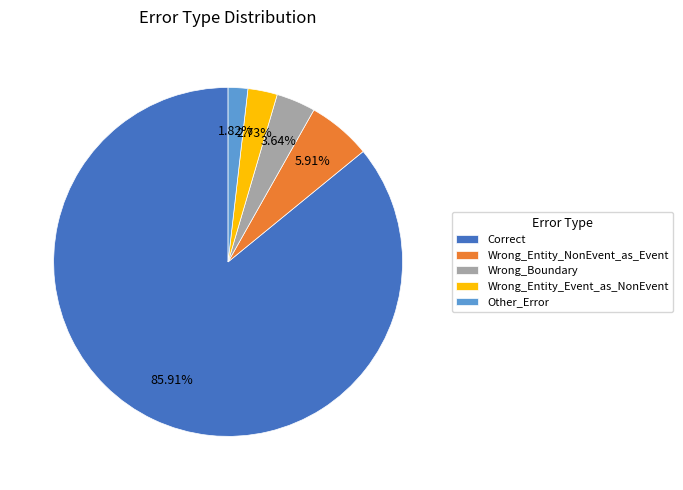

How many segments does this pie chart have?

5